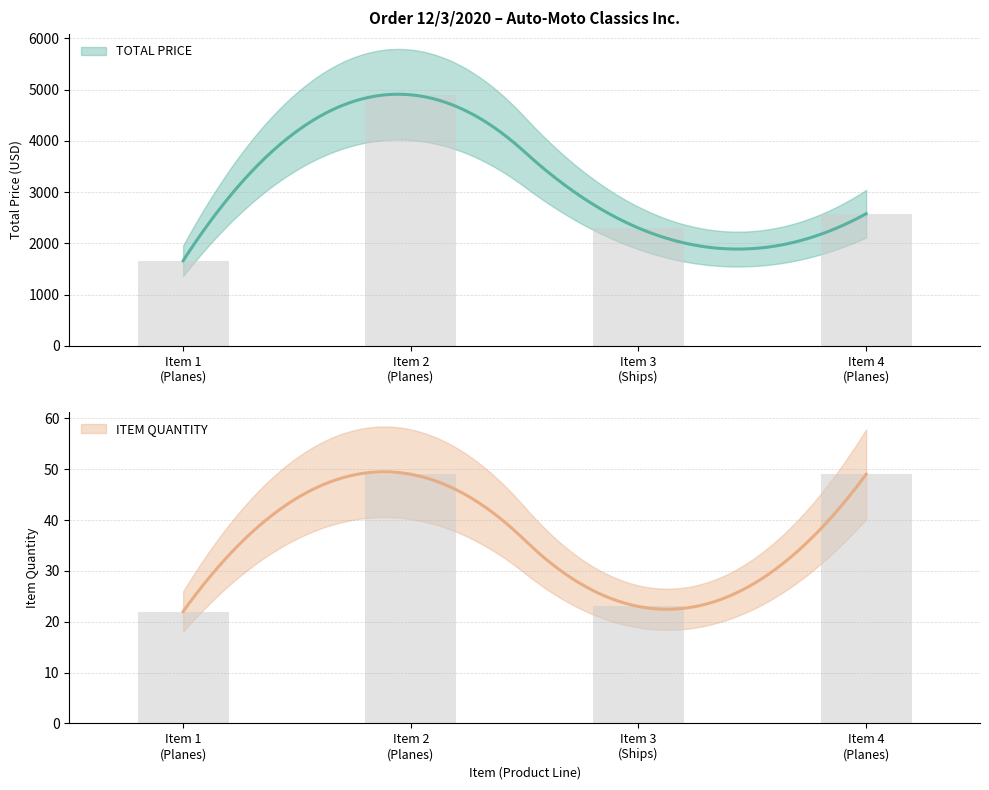

What is the average value of the TOTAL PRICE series?

2860.1